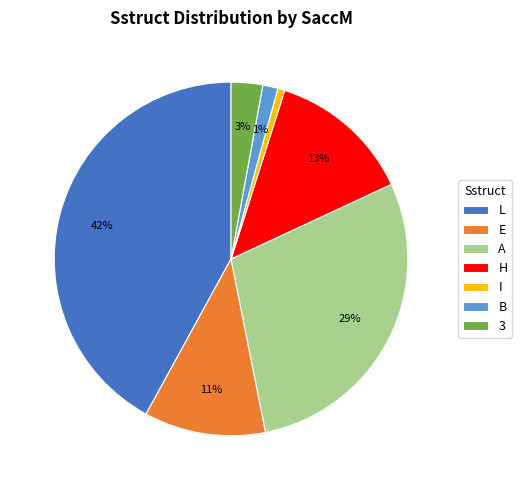

The A slice represents 29% of the pie. True or false?

True